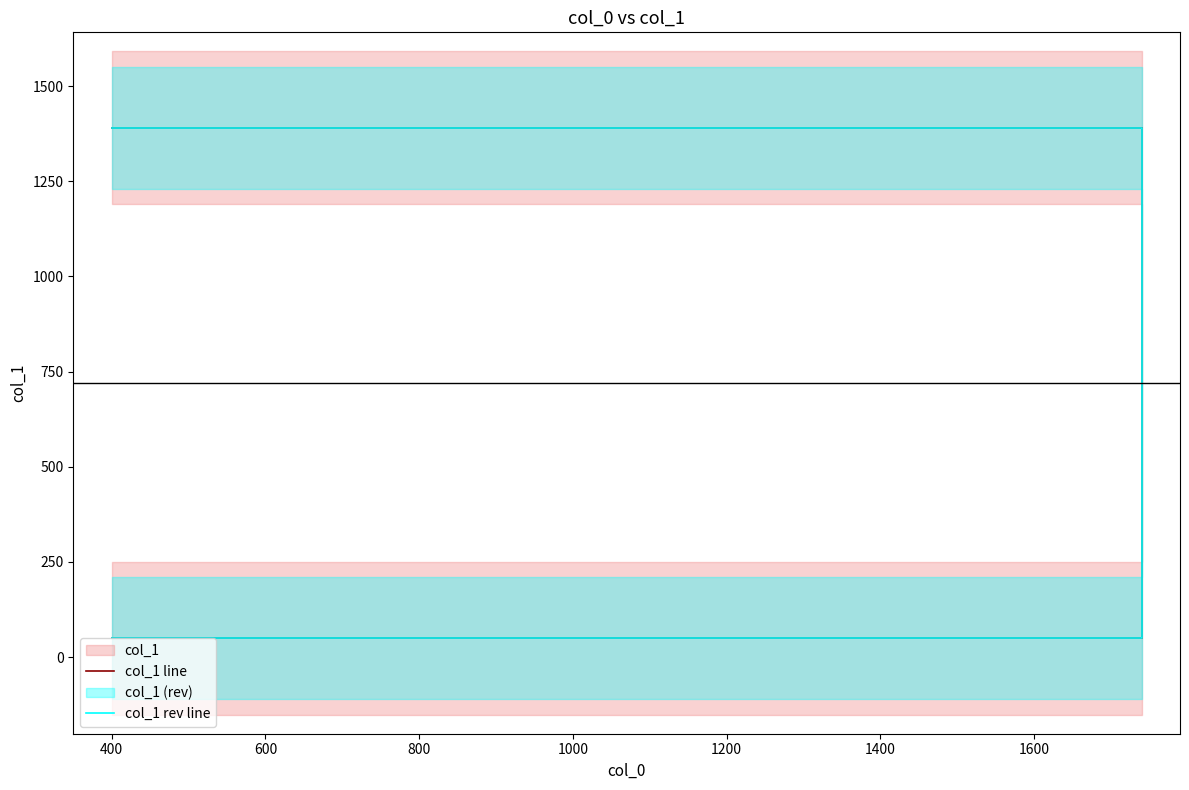

How many times do col_1 rev line and col_1 line cross each other?

1